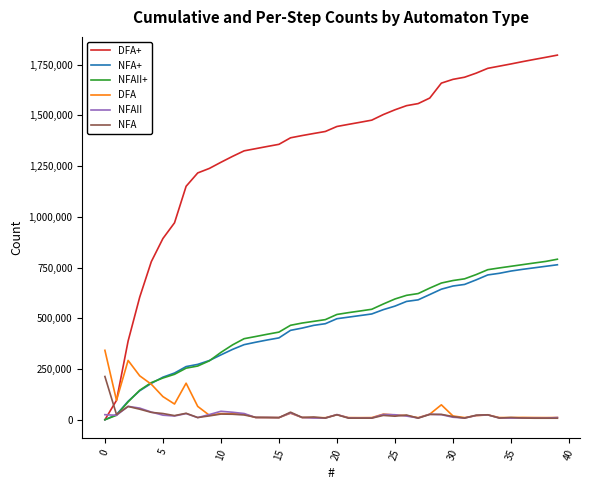

What is the maximum value shown in the chart?

1797375